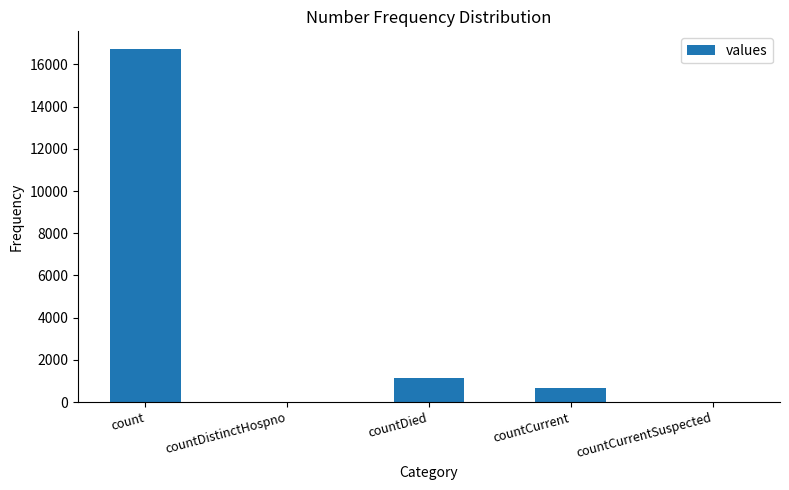

Reading left to right, list all the values displayed in this chart.

count=16729	countDistinctHospno=0	countDied=1142	countCurrent=668	countCurrentSuspected=0